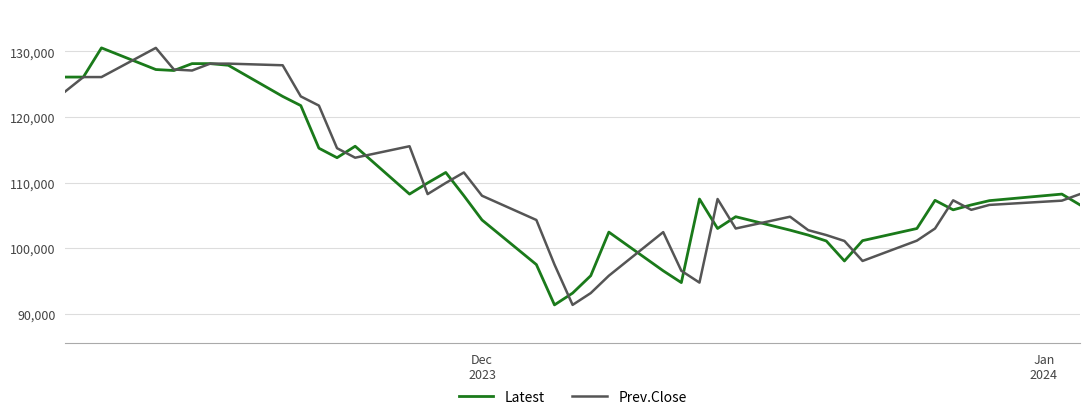

What is the maximum value shown in the chart?

130550